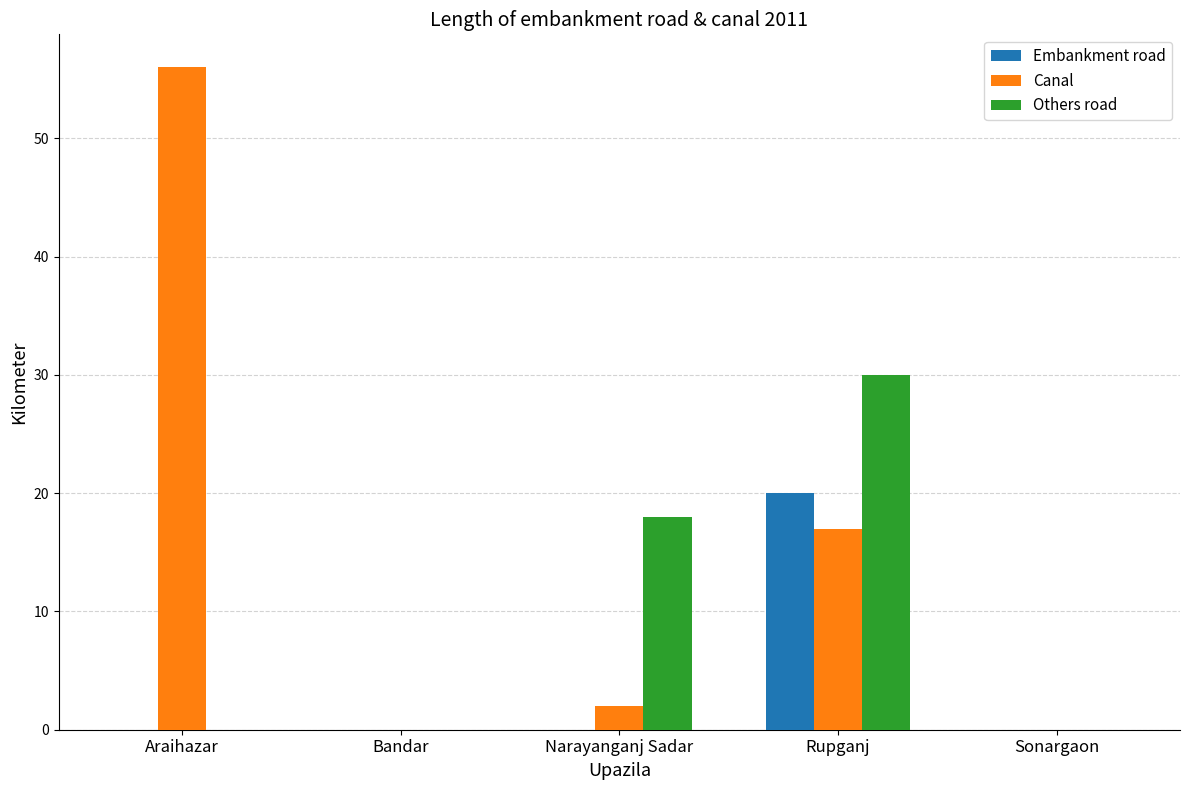

The Embankment road series shows 0 at Sonargaon. True or false?

True